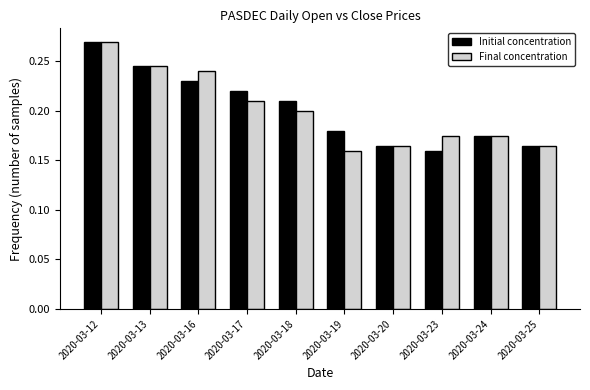

Count the Initial concentration values in the range 0 to 1.

10